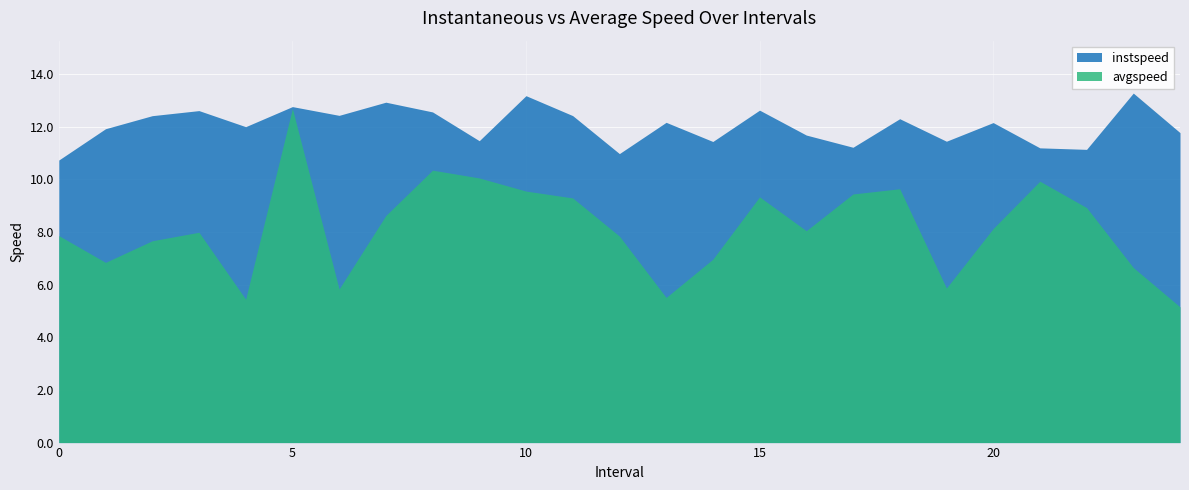

Reading left to right, extract all data points from this chart.

instspeed: 0.0=10.7	1.0=11.9	2.0=12.4	3.0=12.6	4.0=12.0	5.0=12.8	6.0=12.4	7.0=12.9	8.0=12.6	9.0=11.5	10.0=13.2	11.0=12.4	12.0=11.0	13.0=12.2	14.0=11.4	15.0=12.6	16.0=11.7	17.0=11.2	18.0=12.3	19.0=11.5	20.0=12.2	21.0=11.2	22.0=11.1	23.0=13.3	24.0=11.8
avgspeed: 0.0=7.9	1.0=6.8	2.0=7.7	3.0=8.0	4.0=5.4	5.0=12.7	6.0=5.8	7.0=8.6	8.0=10.4	9.0=10.1	10.0=9.6	11.0=9.3	12.0=7.8	13.0=5.5	14.0=7.0	15.0=9.3	16.0=8.1	17.0=9.4	18.0=9.6	19.0=5.9	20.0=8.1	21.0=9.9	22.0=8.9	23.0=6.7	24.0=5.2